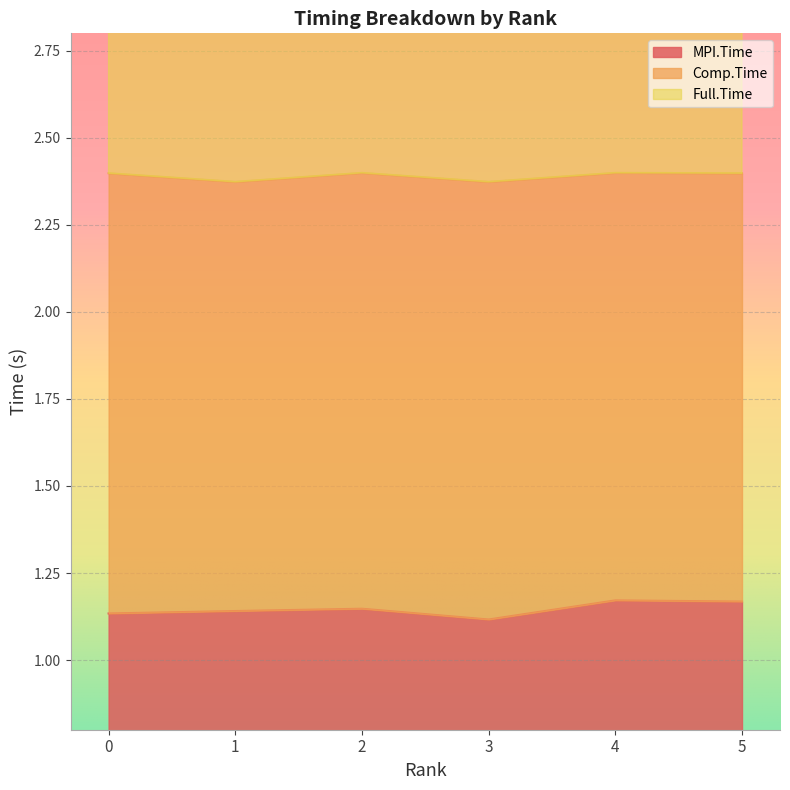

What is the maximum value for MPI.Time?

1.2